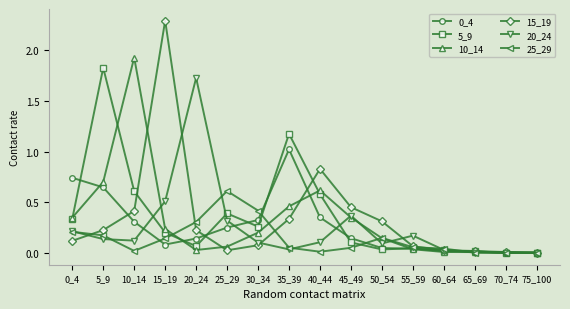

At which category does 5_9 reach its first local valley?

20_24